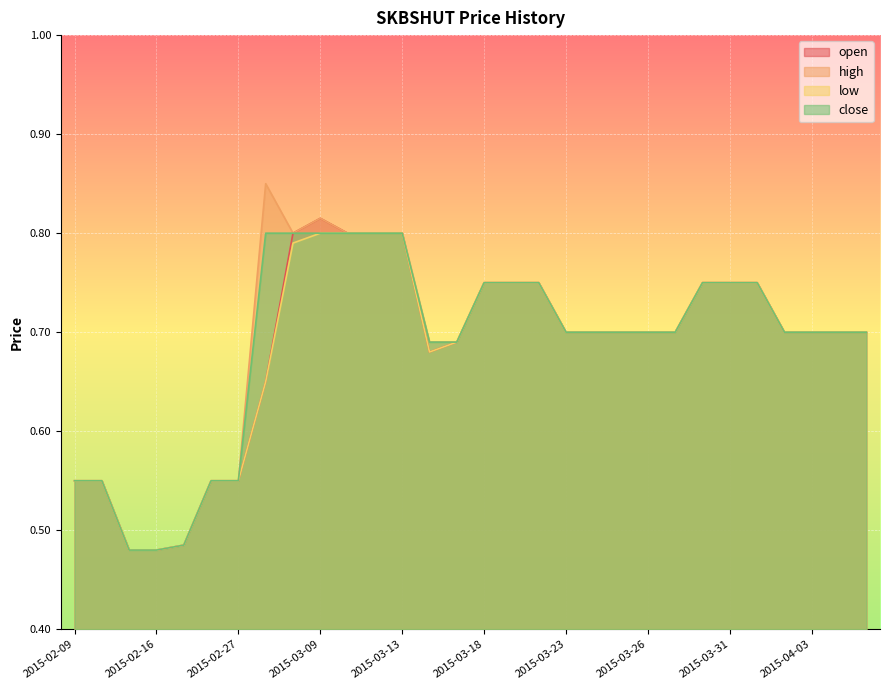

Is the value of open at 2015-03-11 greater than the value of low at 2015-03-24?

Yes